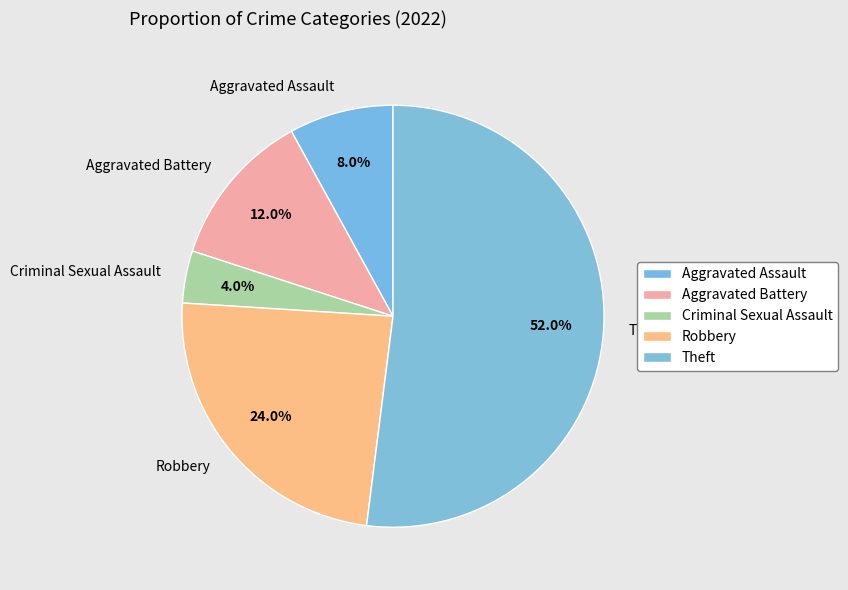

To the nearest percent, what portion does Theft represent?

52%